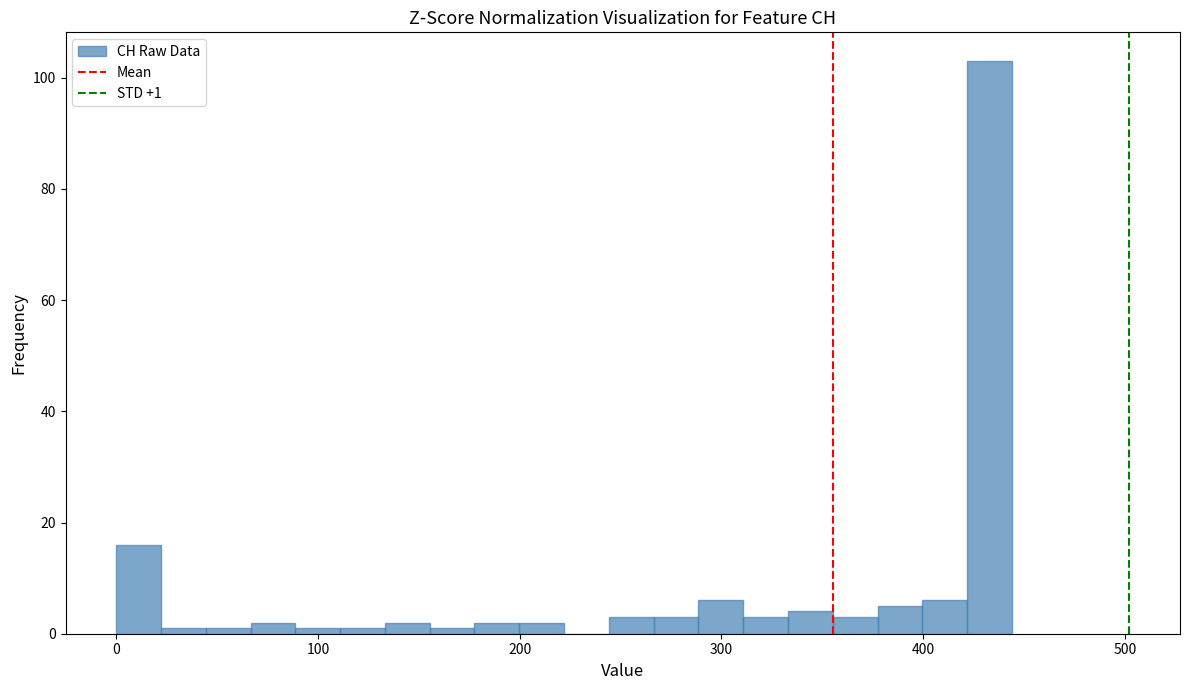

Read against the x-axis, roughly where is the centre of the tallest bar?

430